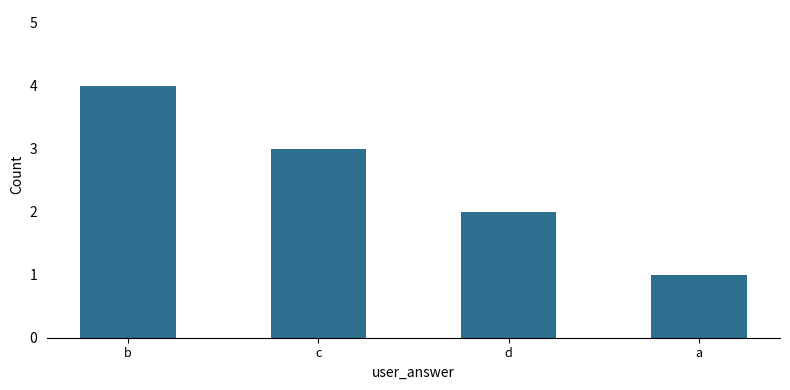

What is the label of the 3rd bar from the right?

c